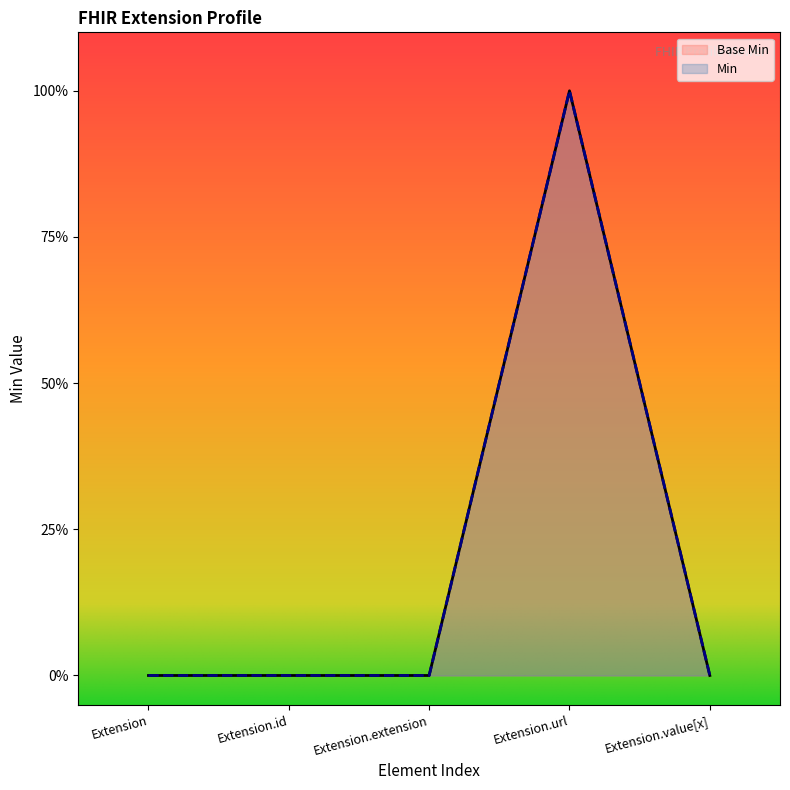

Which series has the largest range (max minus min)?

Base Min